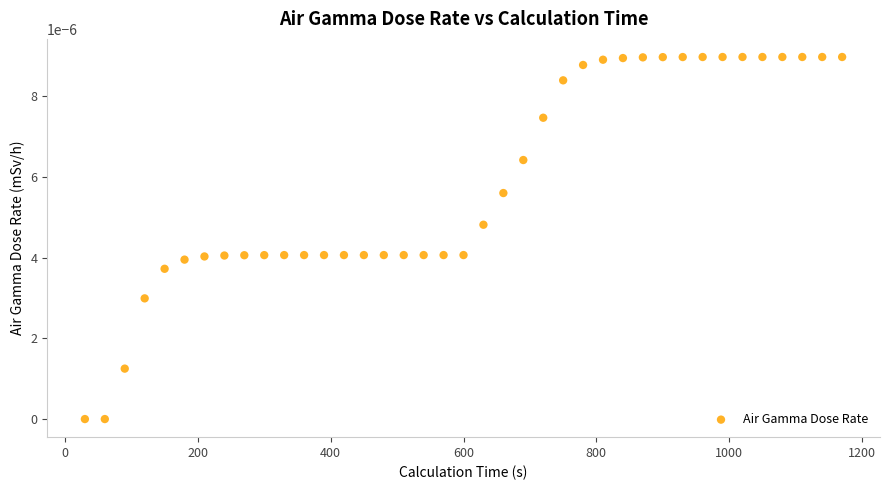

What is the range of X values (max minus min)?

1140.0